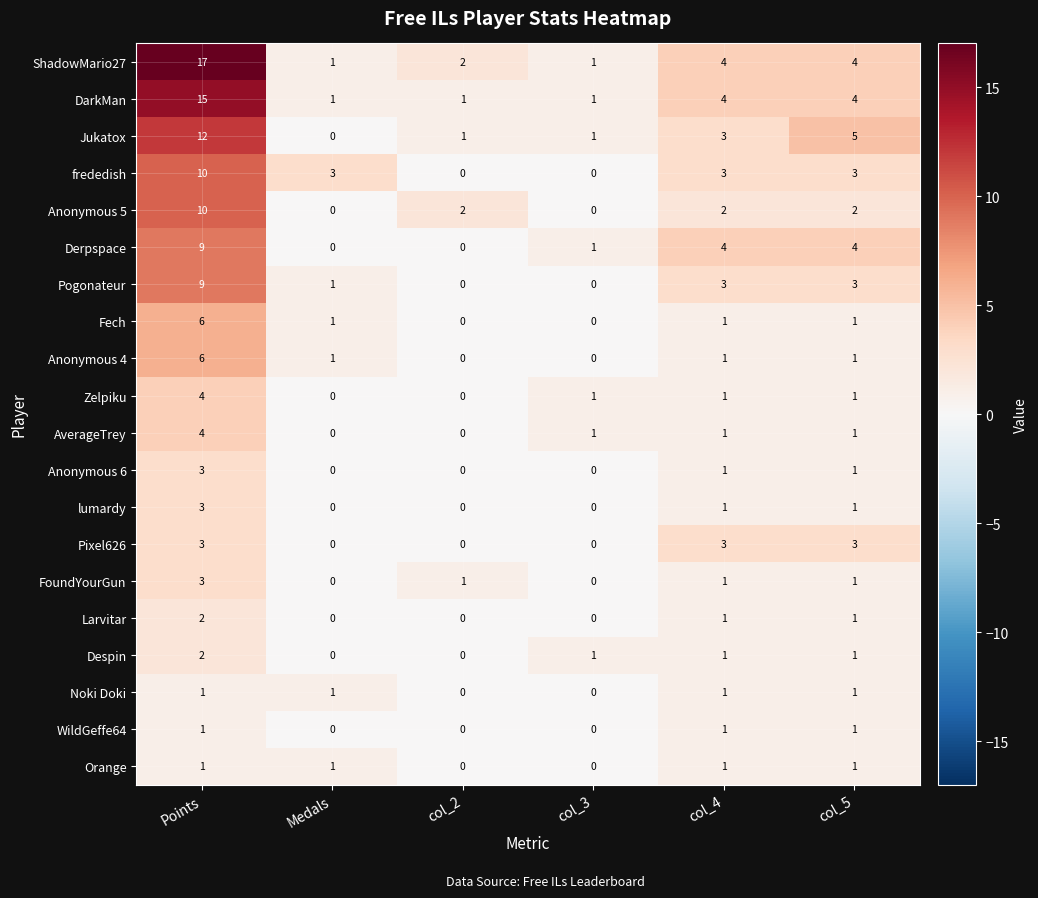

How many data points does each series have?

6